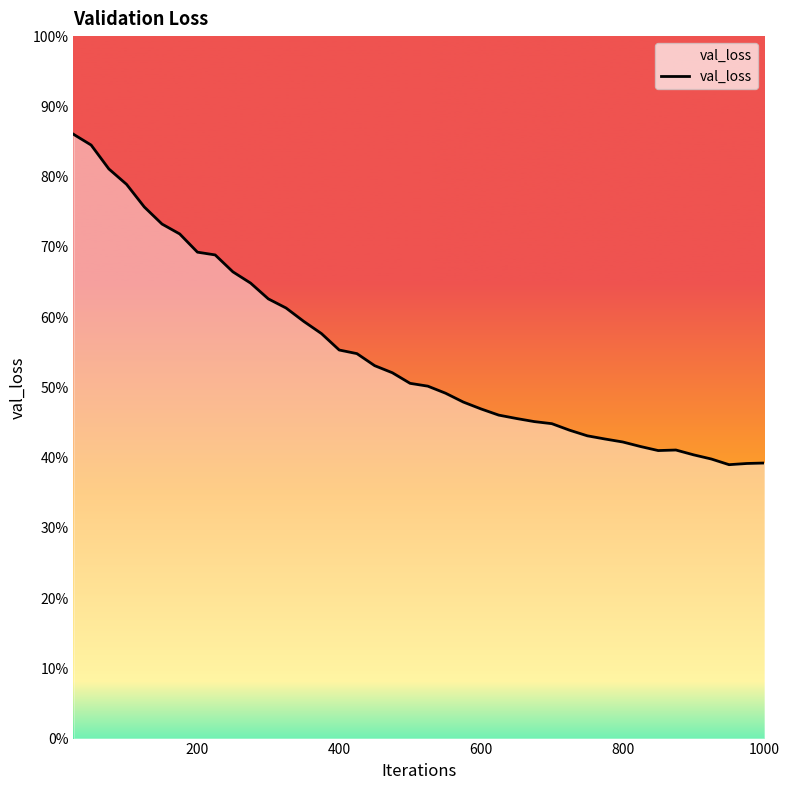

How many values are between 0 and 1?

40